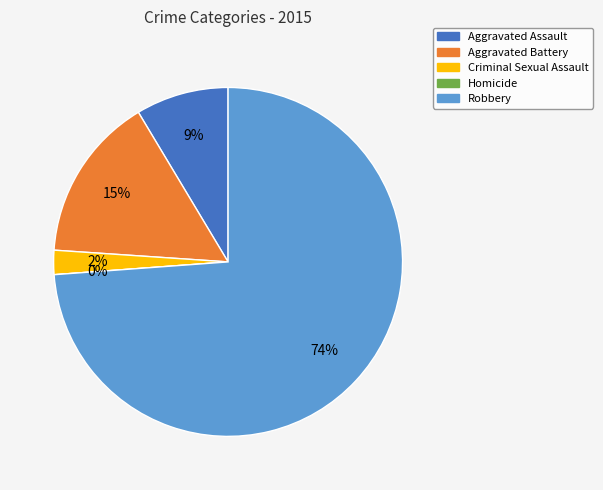

Is Robbery the majority of the pie?

Yes